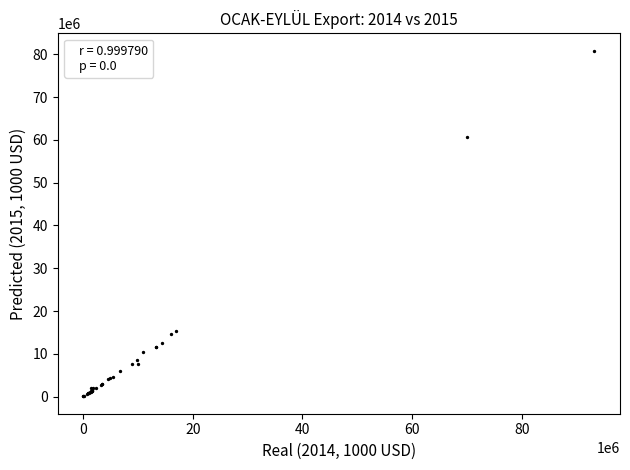

What Y value in the scatter plot is closest to 40447914?

60763213.9